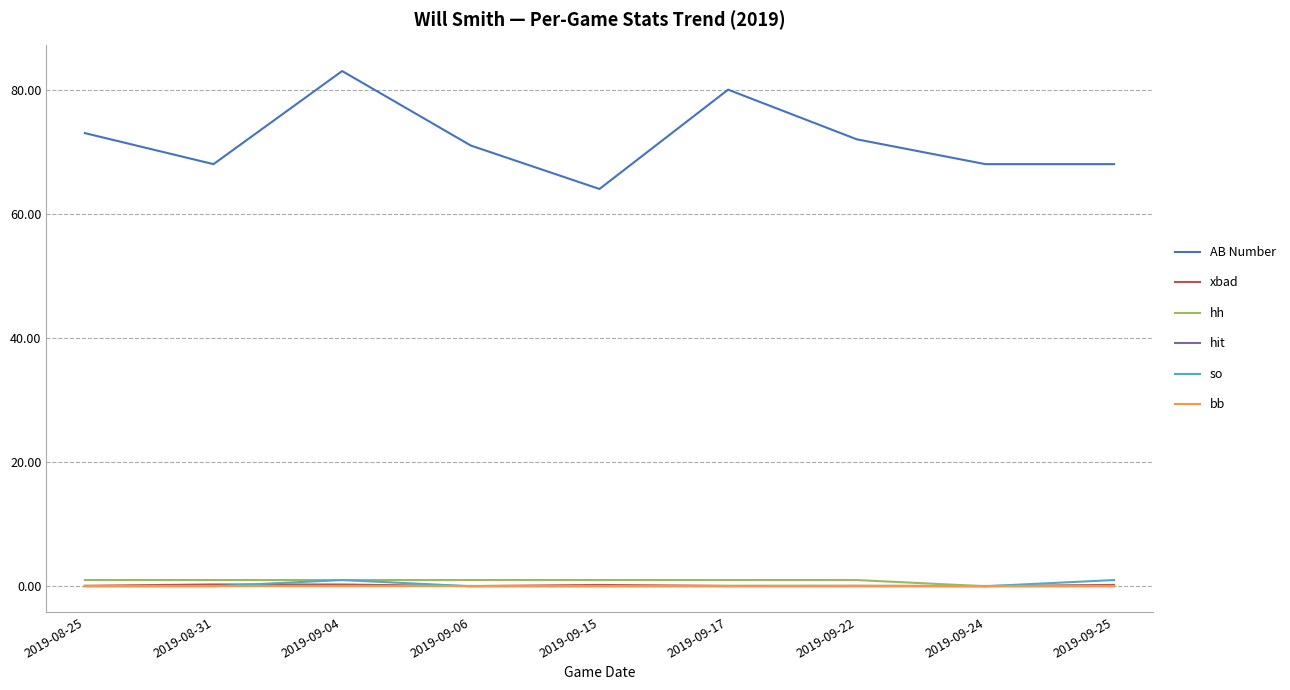

How many lines are shown in the chart?

6